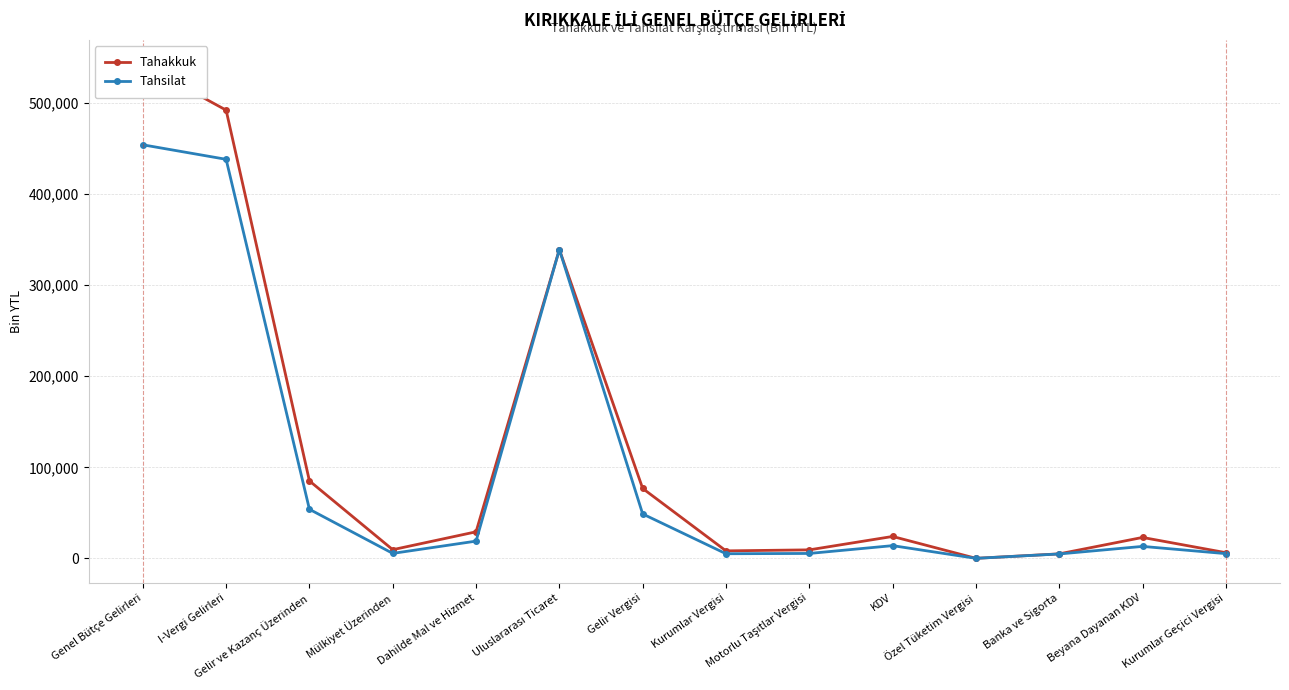

Which series has the largest total across all categories?

Tahakkuk